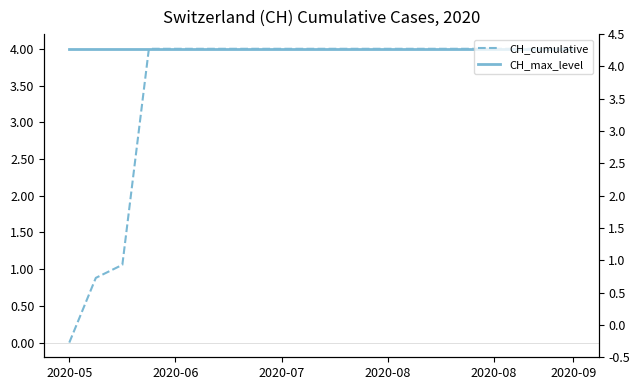

True or false: CH_cumulative and CH_max_level intersect in this chart.

False